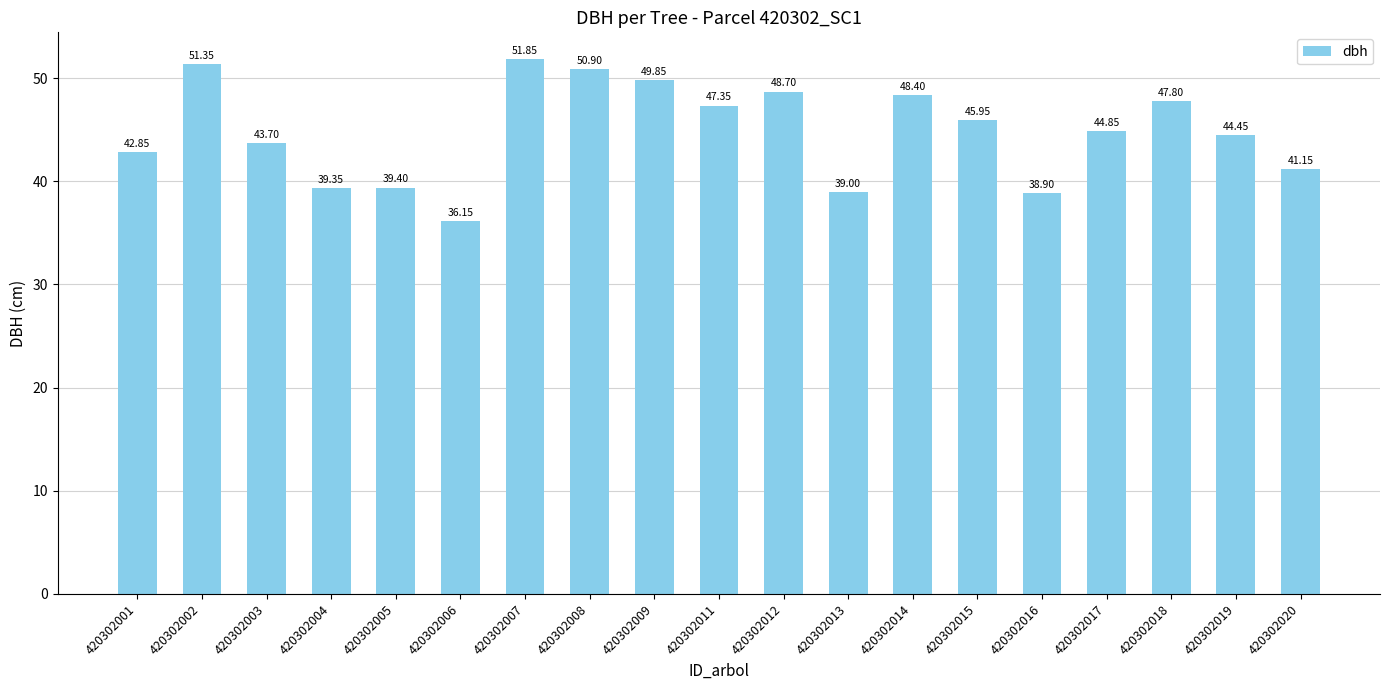

At which category does the chart reach its peak across all series?

420302007